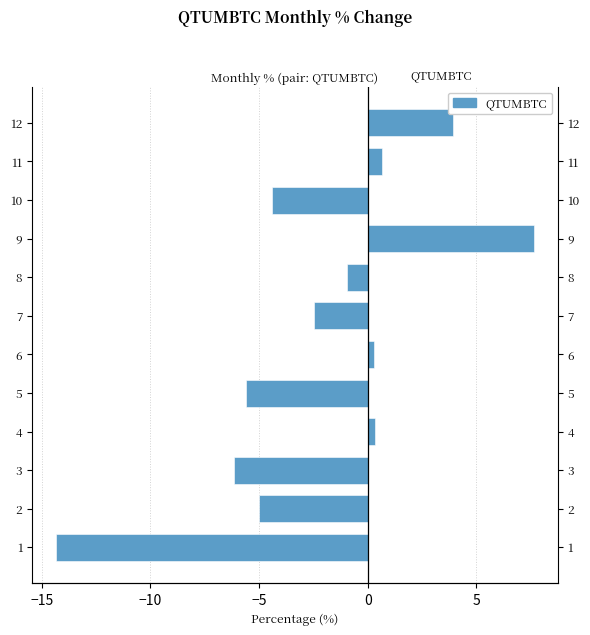

How many bars are there in total?

12